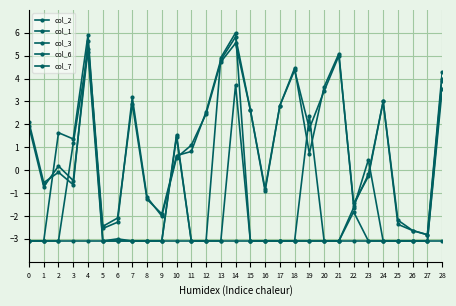

True or false: col_7 and col_2 cross at least once.

True